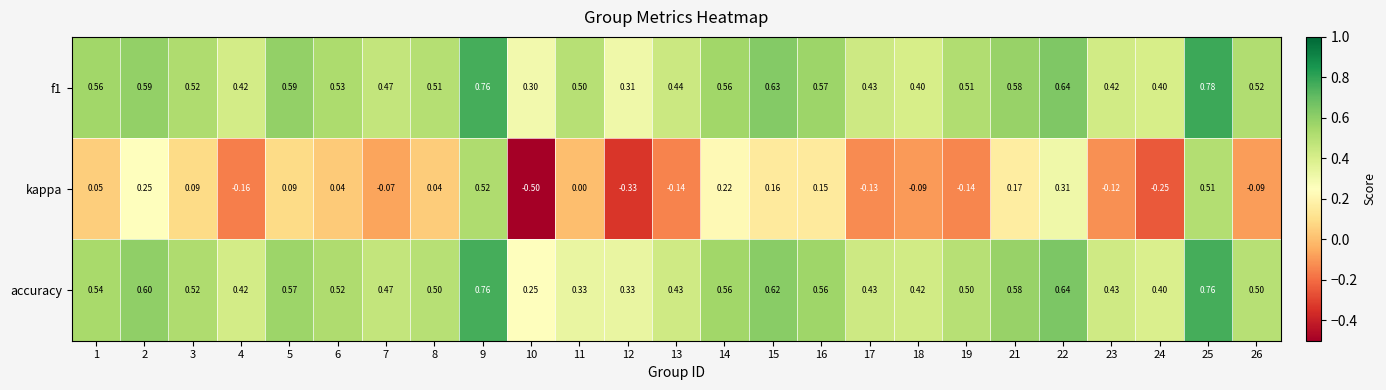

How many distinct data groups are displayed?

3